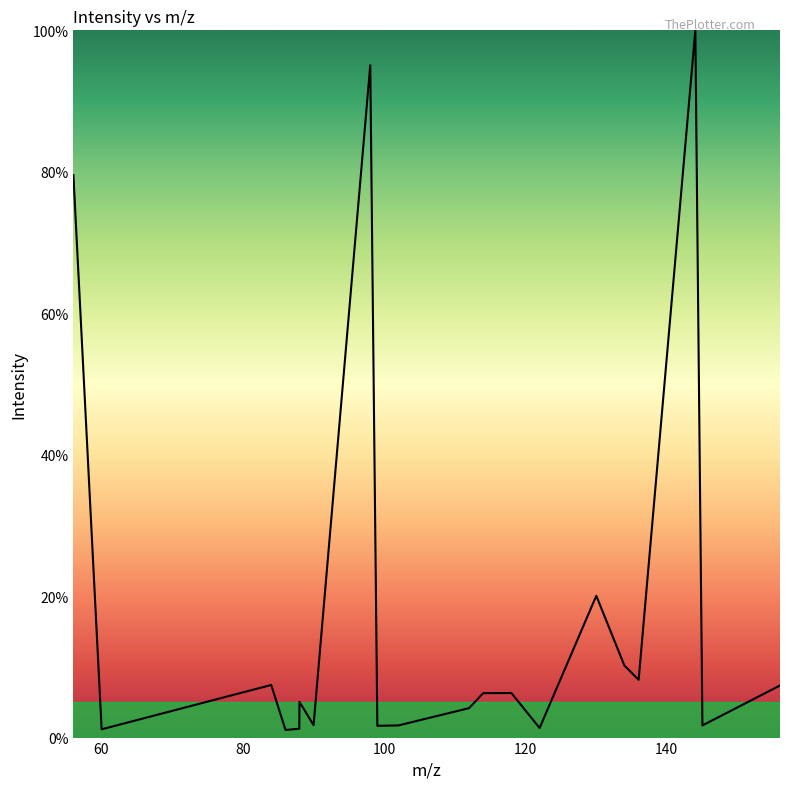

Does the chart display data point markers on the line(s)?

No